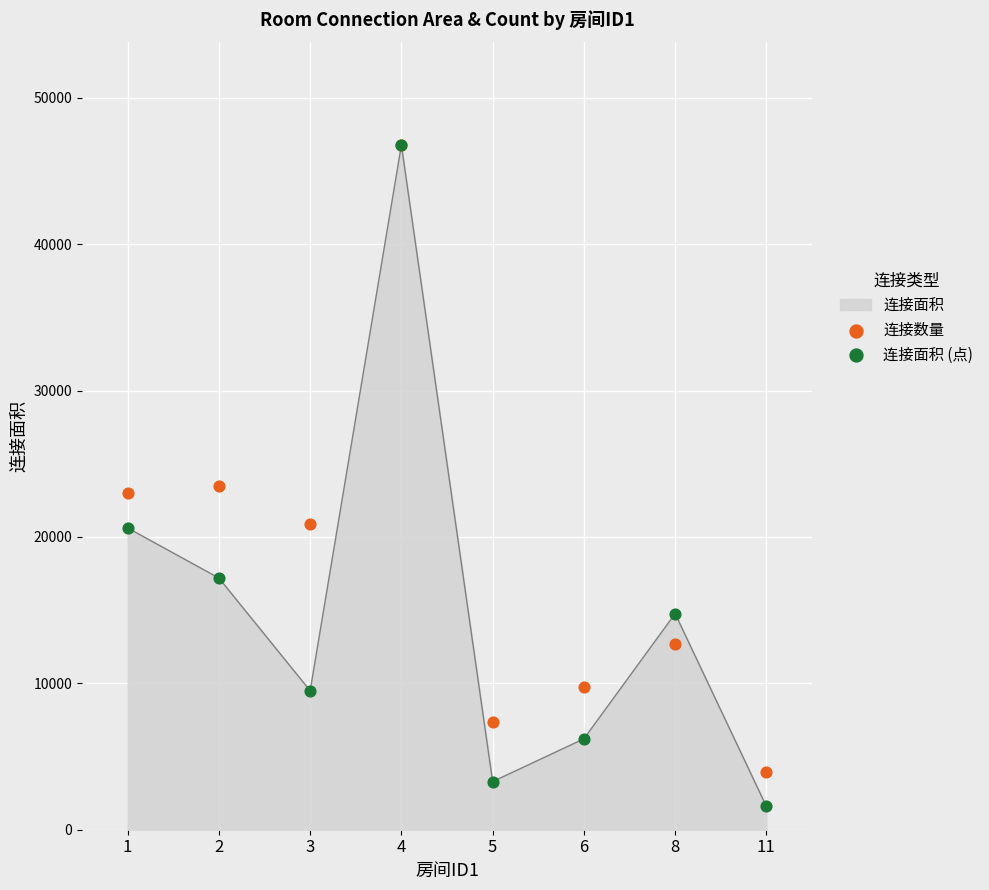

At which category is the sum across all series the highest?

4